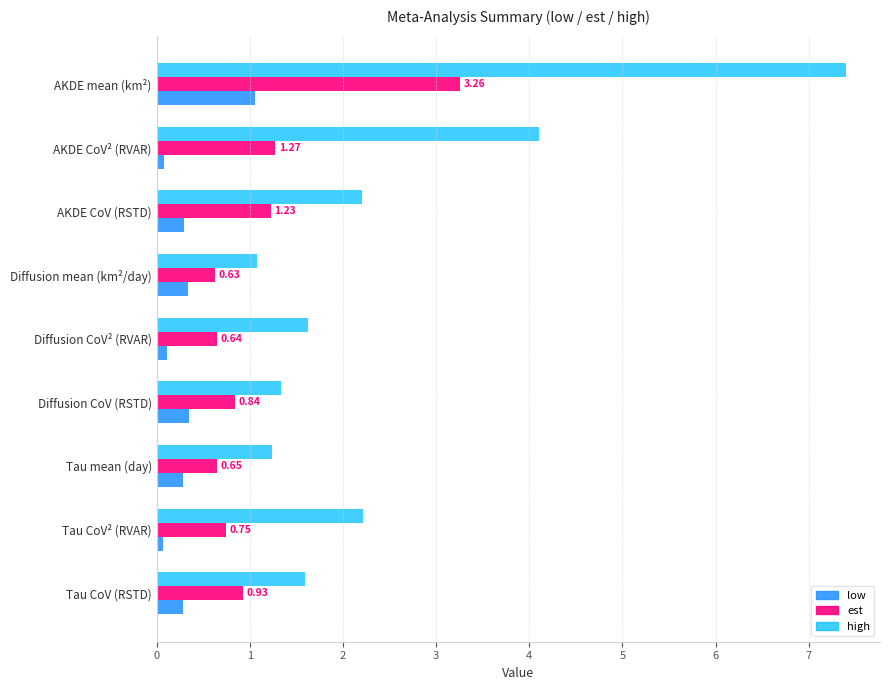

What is the spread (max minus min) of values at AKDE mean (km²)?

6.3